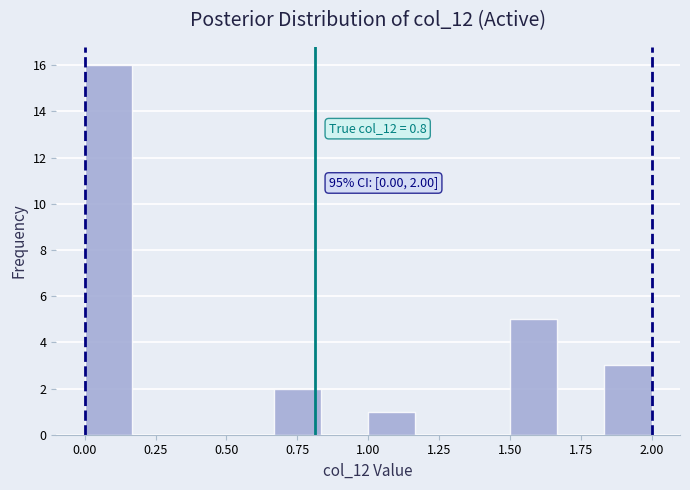

Around what value on the x-axis is the tallest bar? Give the approximate position of its centre, as read against the axis.

0.10